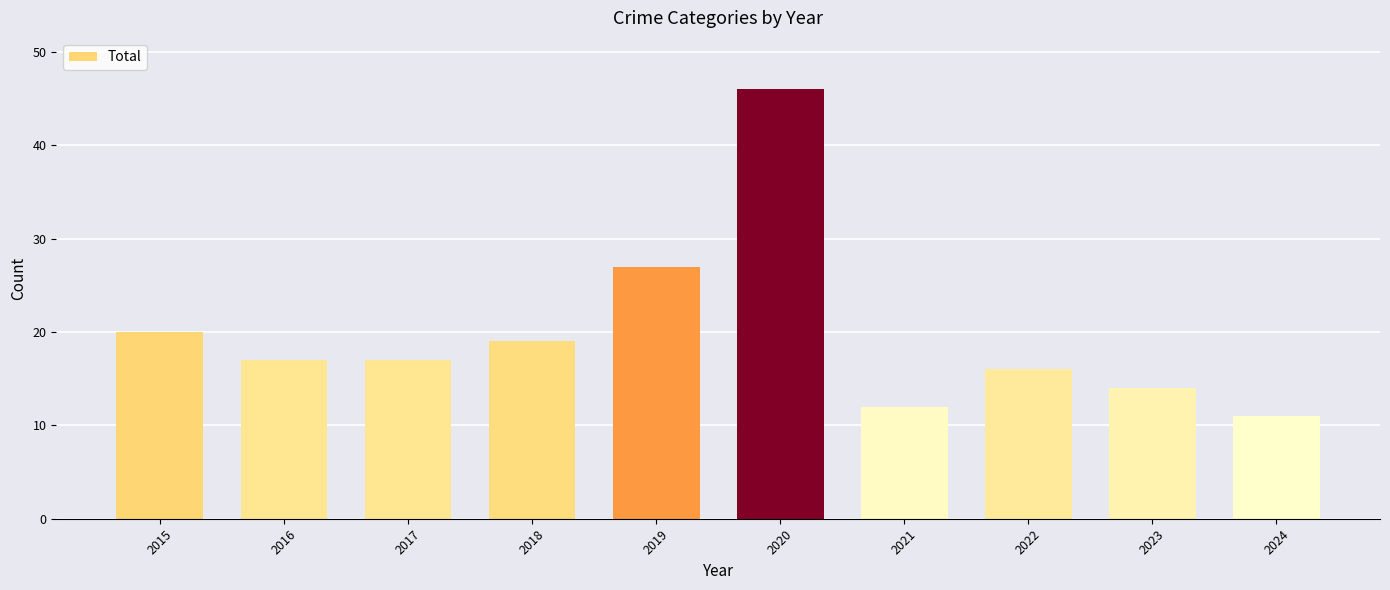

Approximately how many times larger is the value at 2019 compared to 2016?

1.6